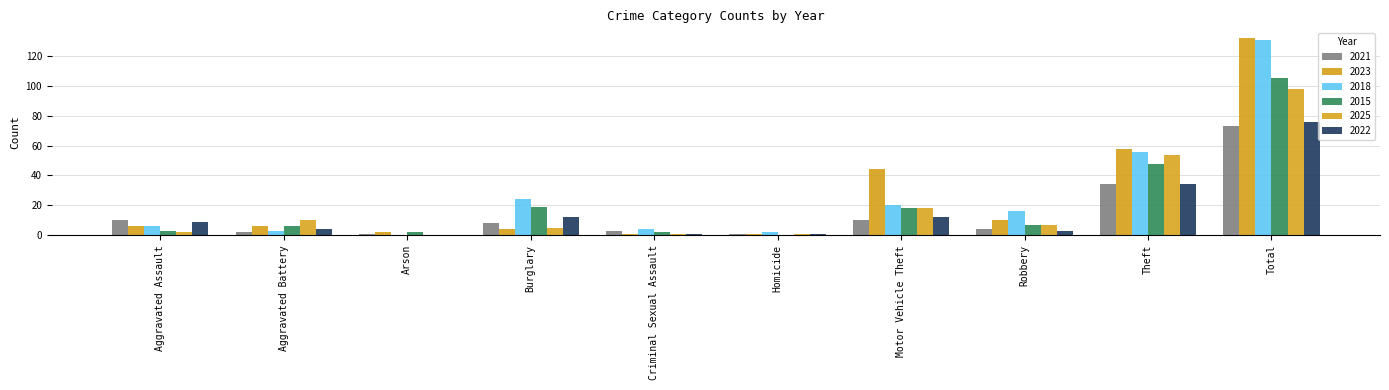

What is the maximum value shown in the chart?

132